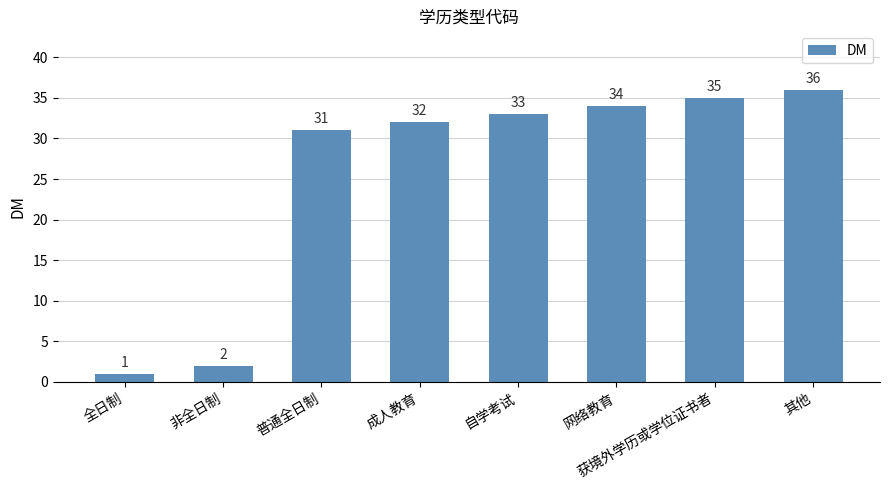

What is the label of the 3rd bar from the left?

普通全日制